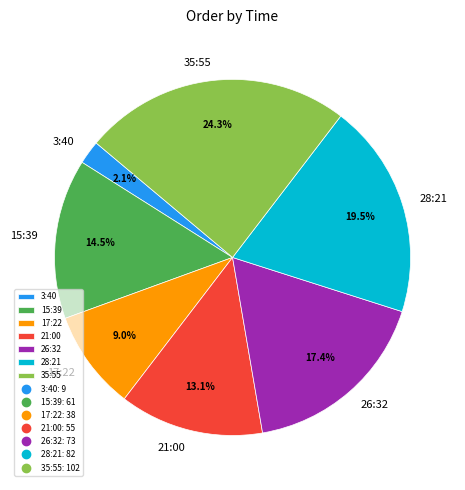

Approximately how many times larger is the value at 35:55 compared to 21:00?

1.9